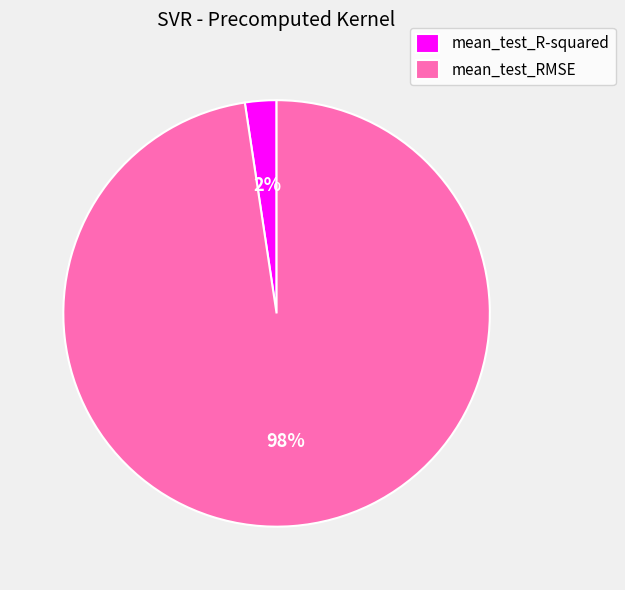

True or false: mean_test_R-squared accounts for 13% of the total.

False